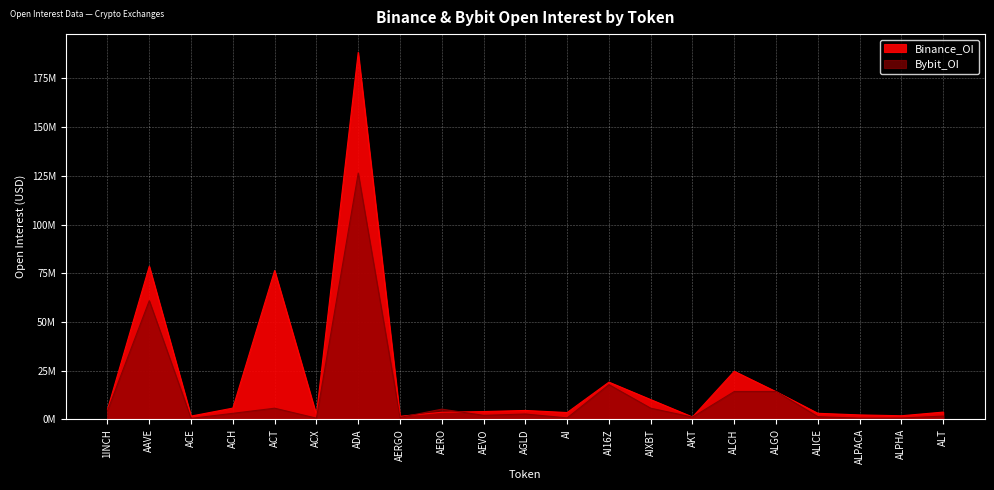

Reading left to right, what are all the values shown in this chart?

Binance_OI: 5134328	78613344	1740161	5831859	76417006	2389385	188314127	1629220	3694495	4058619	4628342	3556394	19155409	10209467	1284826	24735348	14267095	3171354	2341881	1909498	3790559
Bybit_OI: 4480557	60970190	568484	3156530	5788627	681620	126412584	1031942	5302536	2125707	2811669	820856	17871103	5793864	1212727	14344333	14380436	1439876	688869	727088	1756750